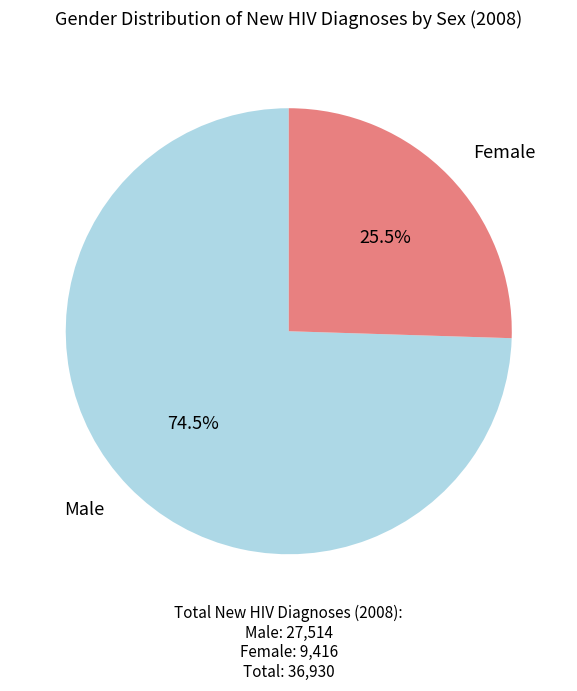

Rank the categories by value from highest to lowest.

Male, Female